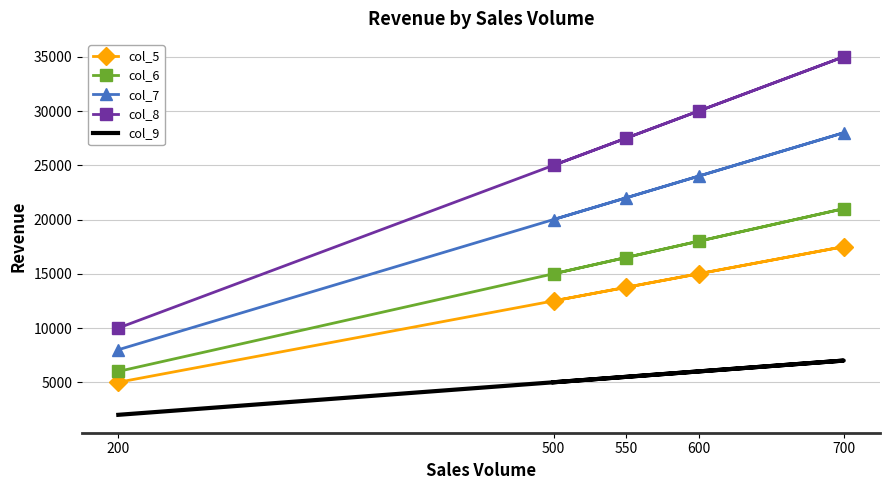

What are all the series names shown in the legend?

col_5, col_6, col_7, col_8, col_9